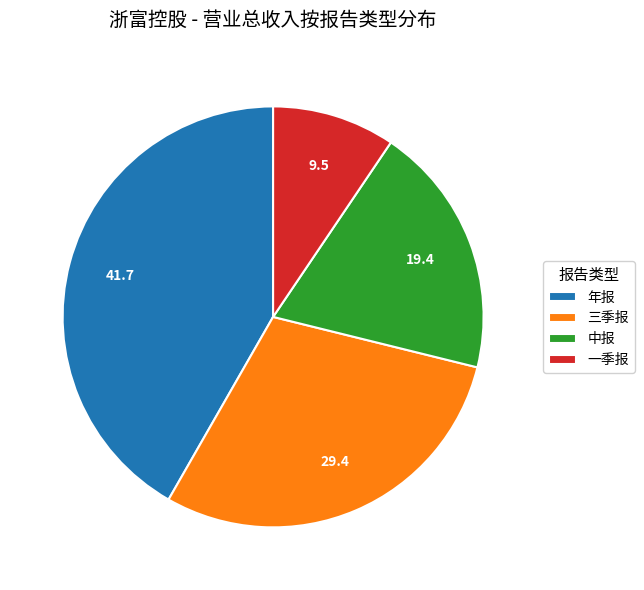

Is there a majority slice in this chart?

No